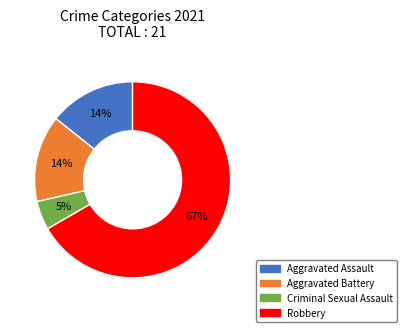

Is there any slice that represents more than half of the pie?

Yes